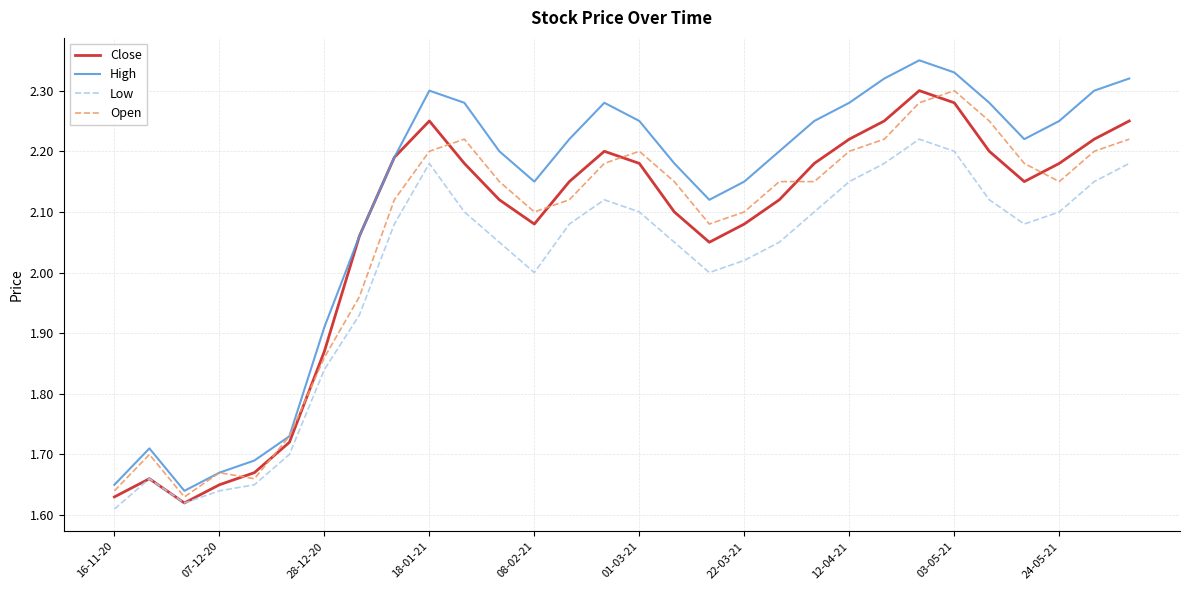

Which series has the widest spread of values?

High